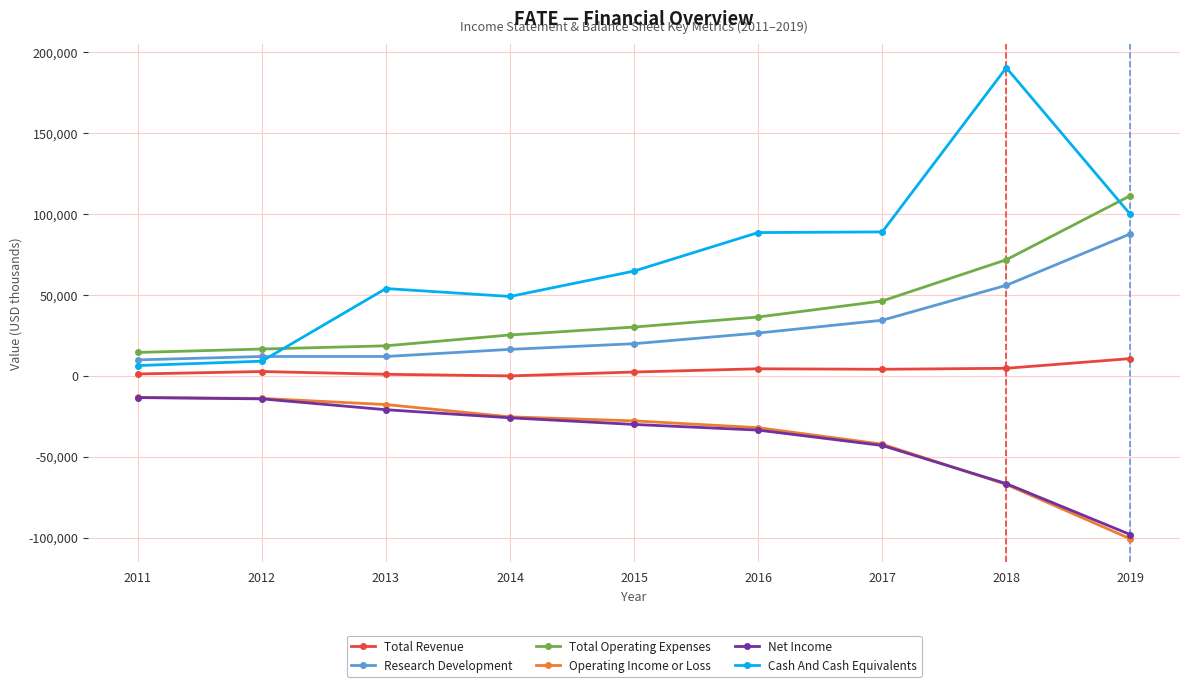

What is the value of the Cash And Cash Equivalents point at the 4th from the left?

49100